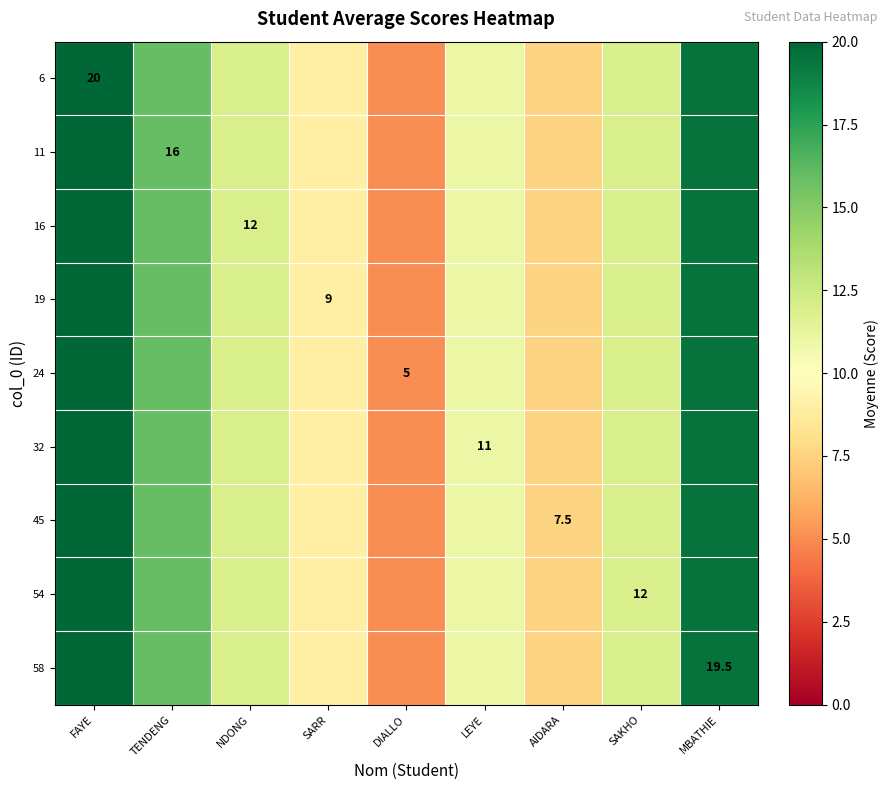

At which label does 32 first exceed 12?

FAYE